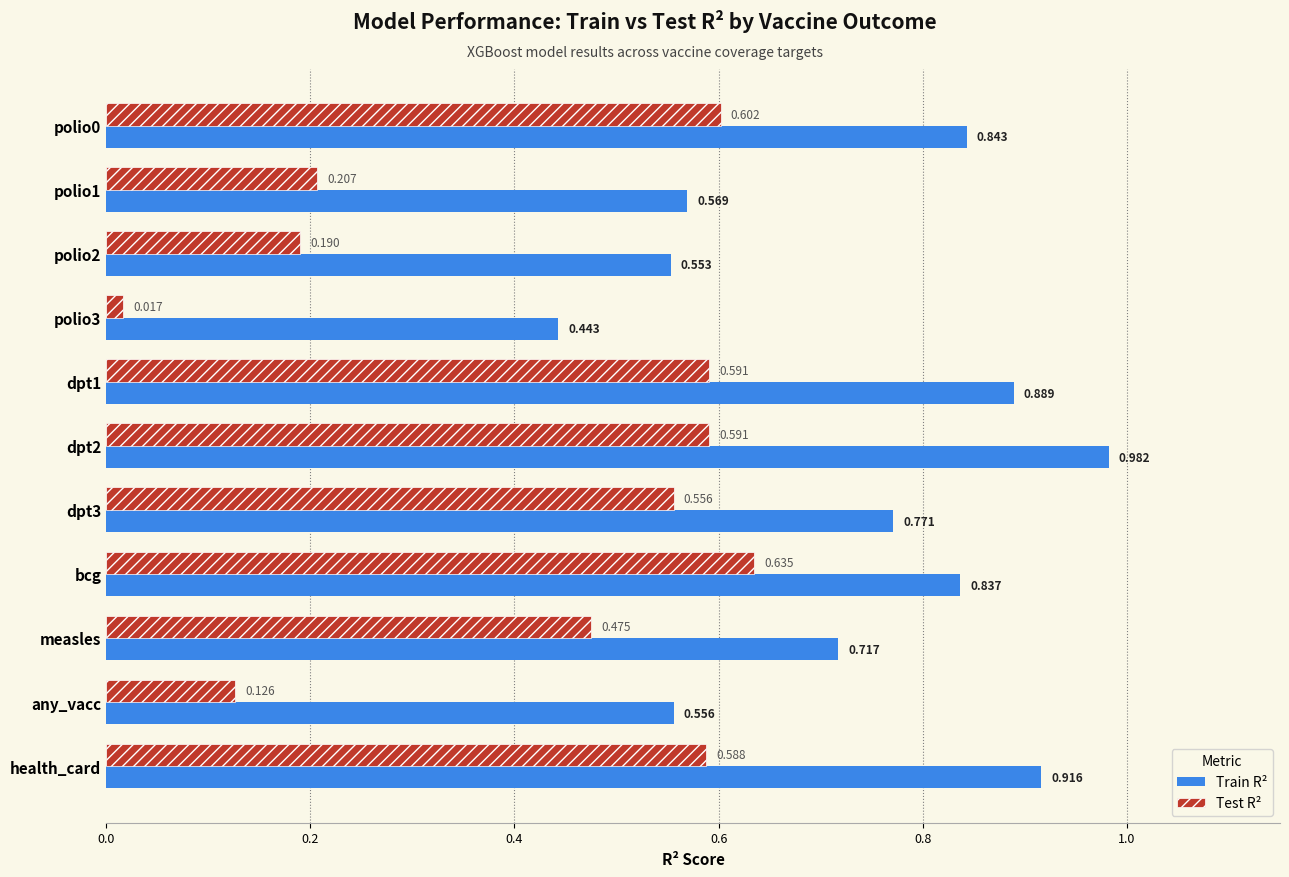

List the series in order of their peak value, lowest first.

Test R², Train R²